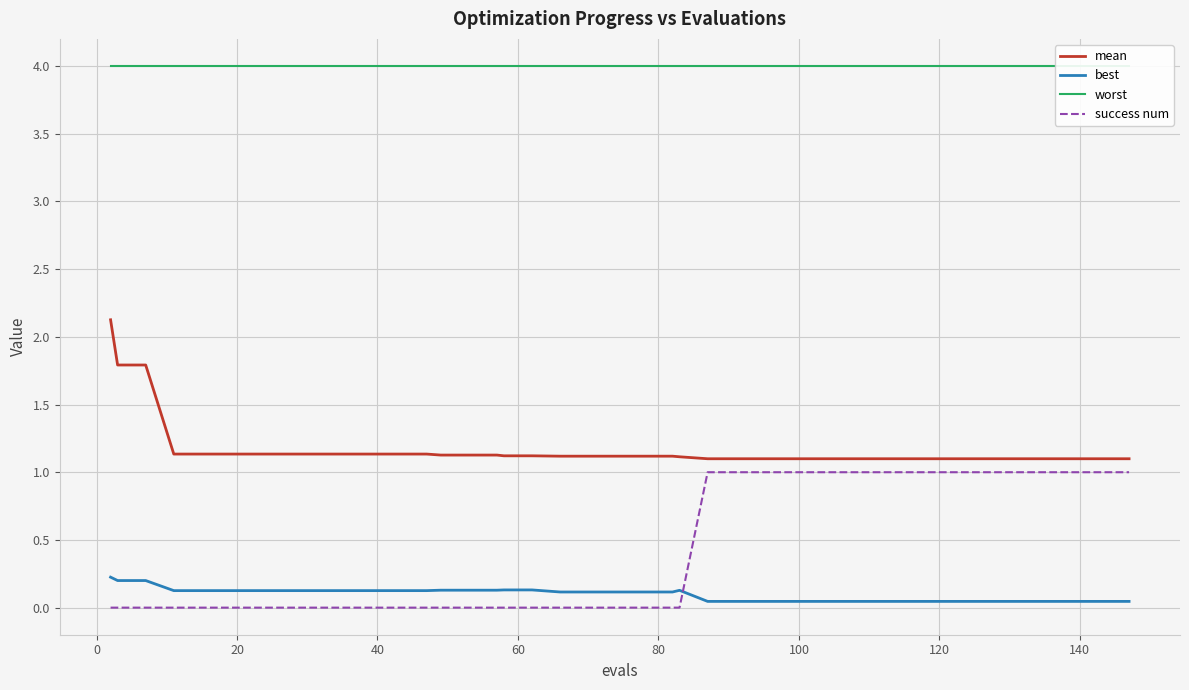

How many distinct data groups are displayed?

4